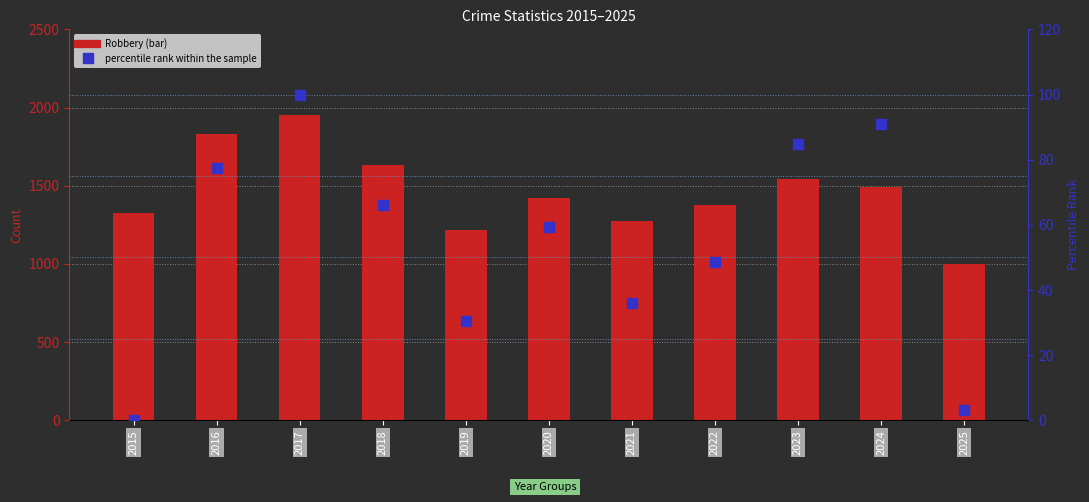

Which series has the largest total across all categories?

Robbery